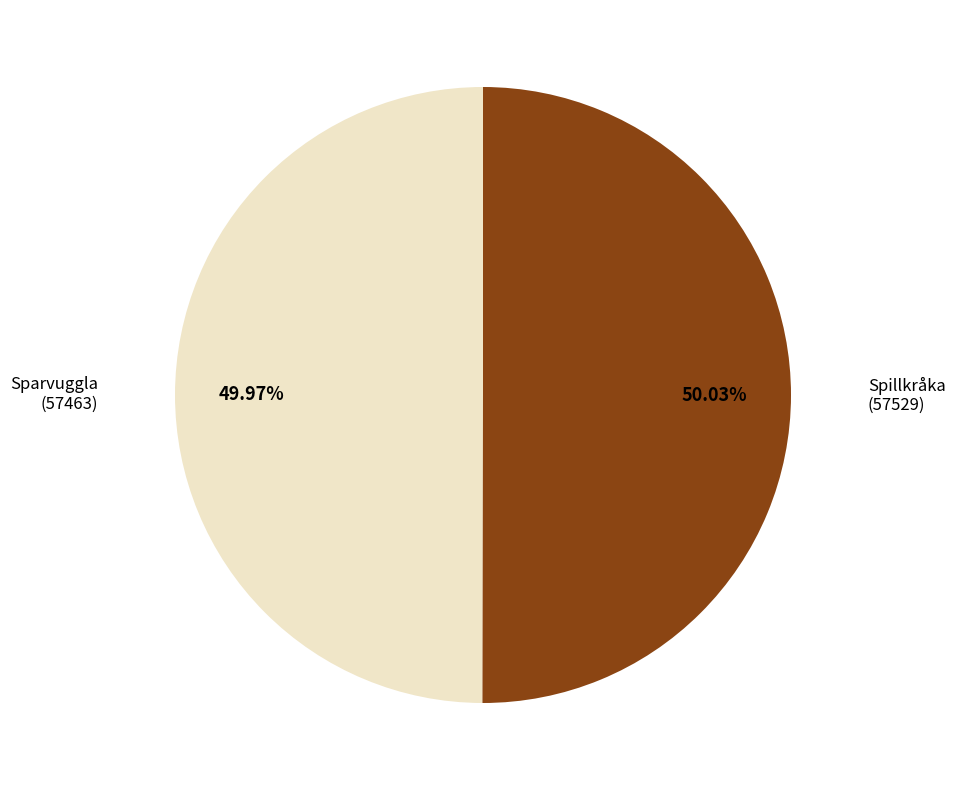

To the nearest percent, what is the average slice percentage?

50%